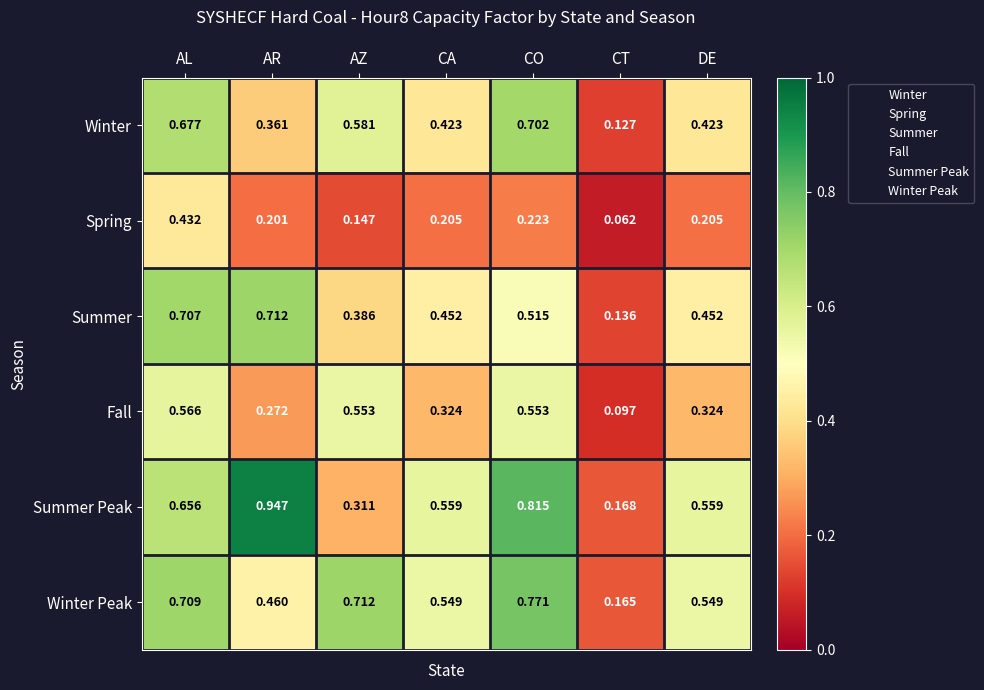

List the series in order of their peak value, lowest first.

Spring, Fall, Winter, Summer, Winter Peak, Summer Peak